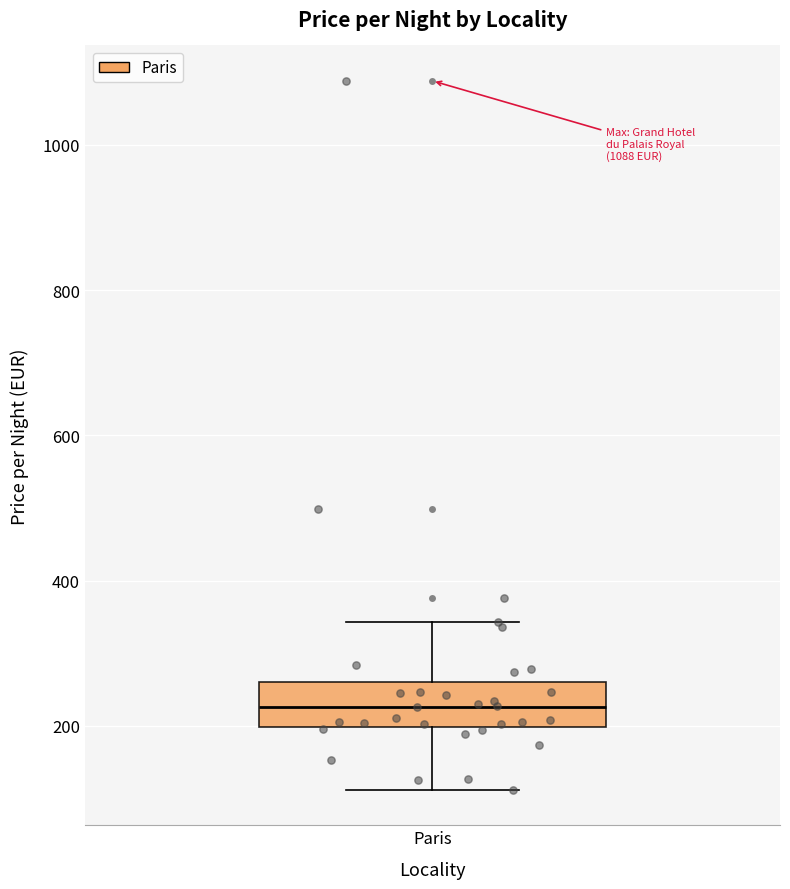

Transcribe this box plot: give where the median line is, the range the box spans, and where the two whiskers end, as read against the y-axis. The values are not printed on the chart, so give them approximately, as read against the axis.

median 220, box 200 to 260, whiskers 120 to 340